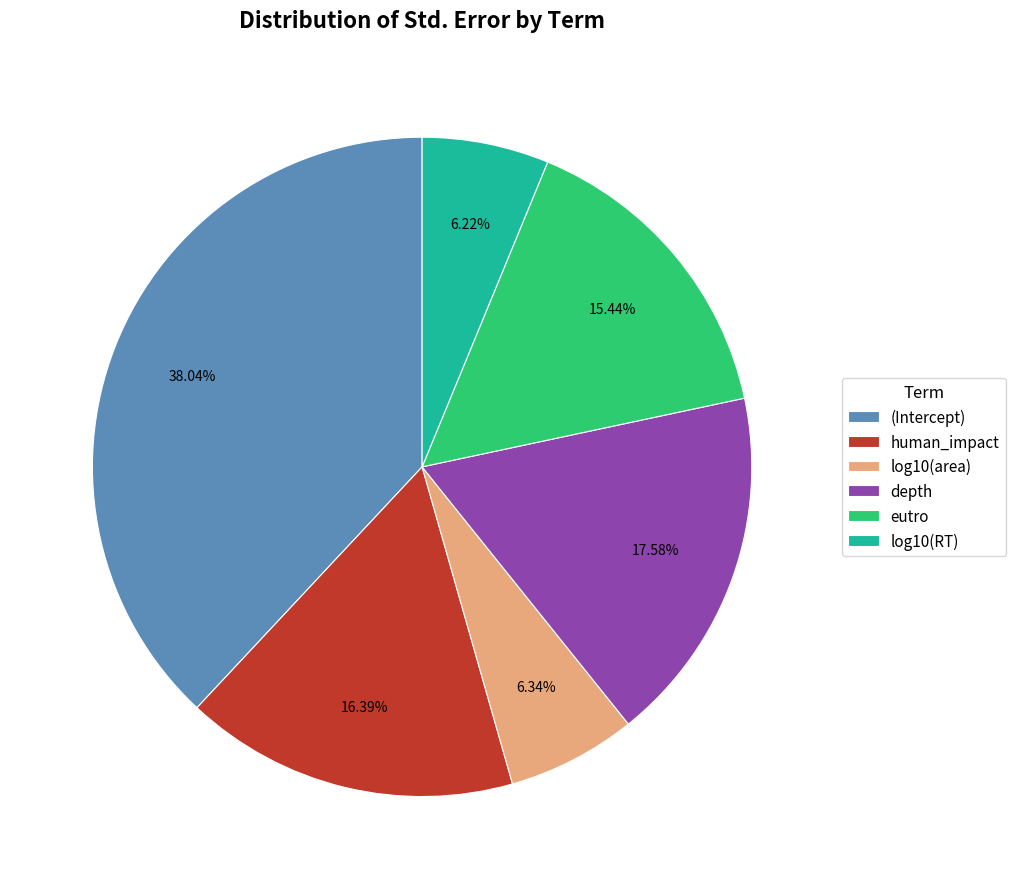

Which category has the biggest portion of the pie?

(Intercept)